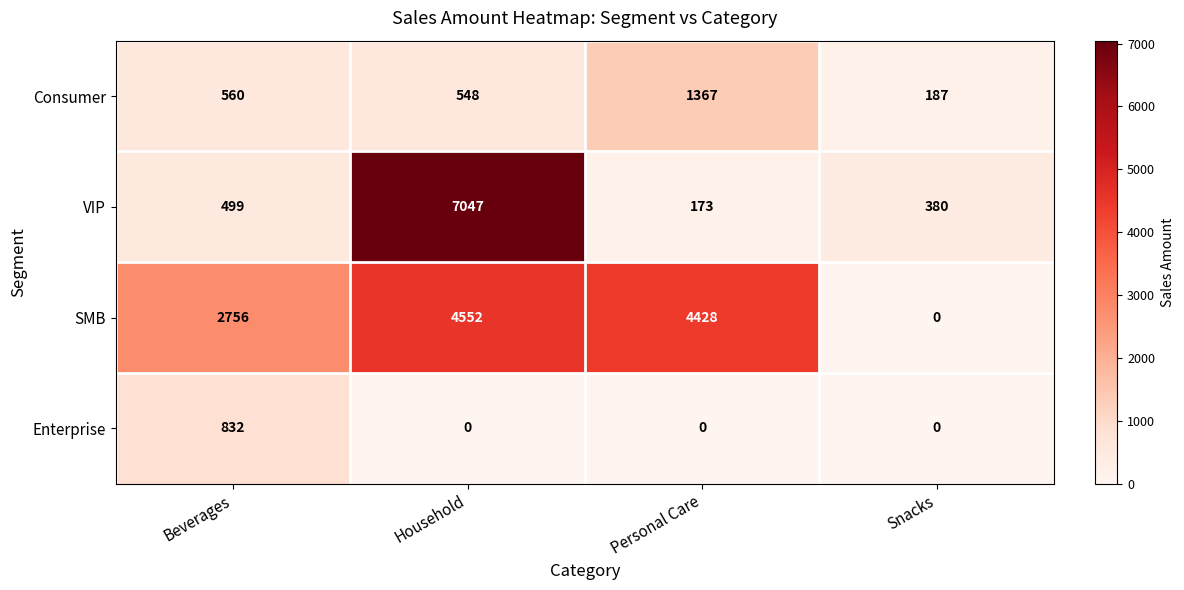

What is the difference between the maximum and second lowest values in the Consumer series?

819